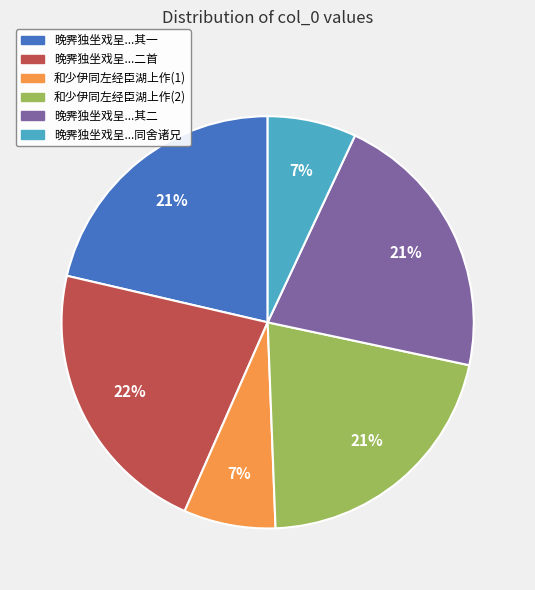

Is there a majority slice in this chart?

No